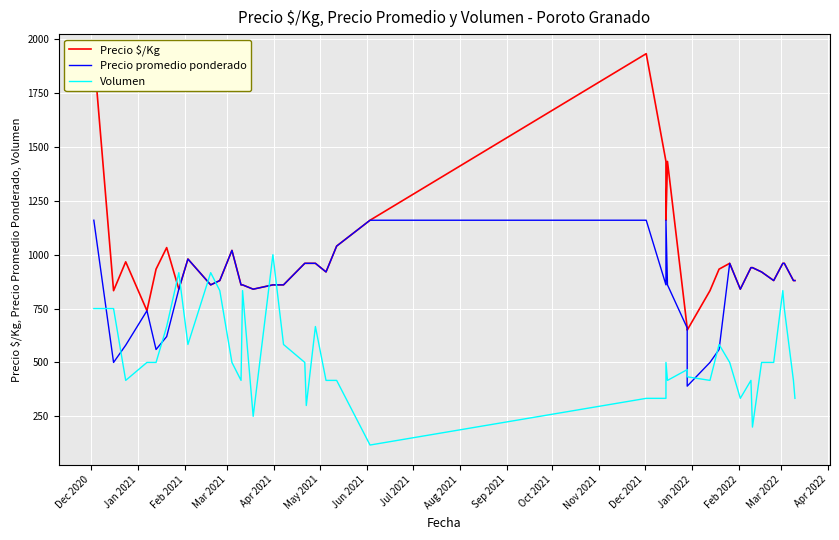

What is the value of the Precio promedio ponderado point at the 23rd from the left?

1160.0